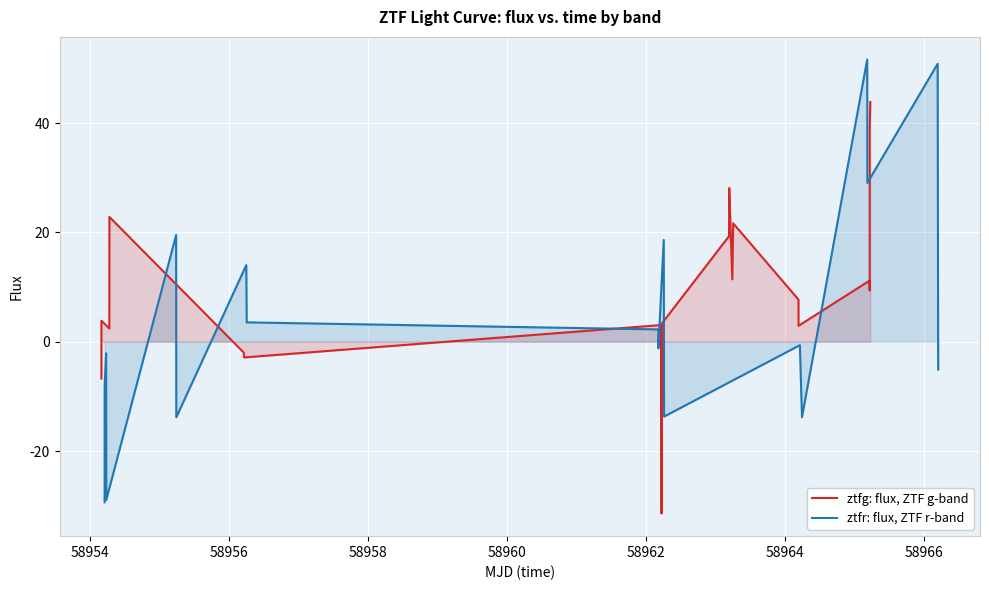

What is the minimum value for ztfg: flux, ZTF g-band?

-31.4